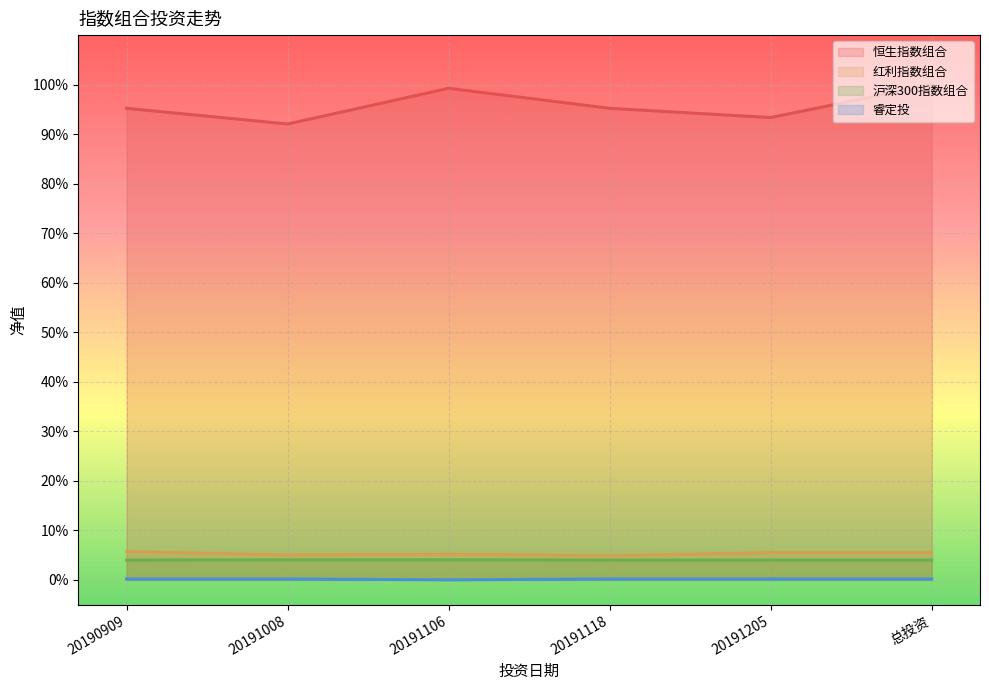

How many lines are shown in the chart?

4